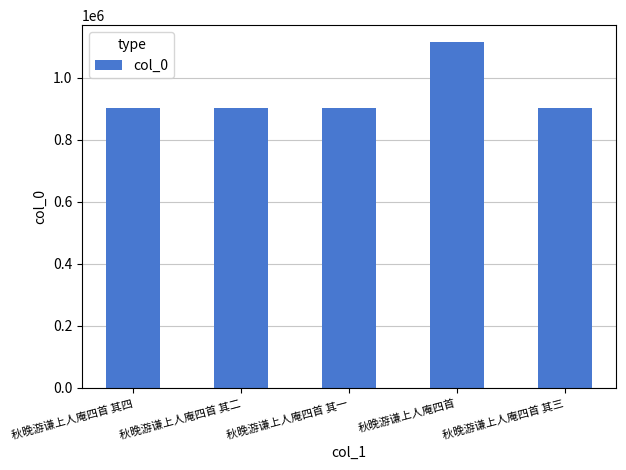

What is the average value?

944081